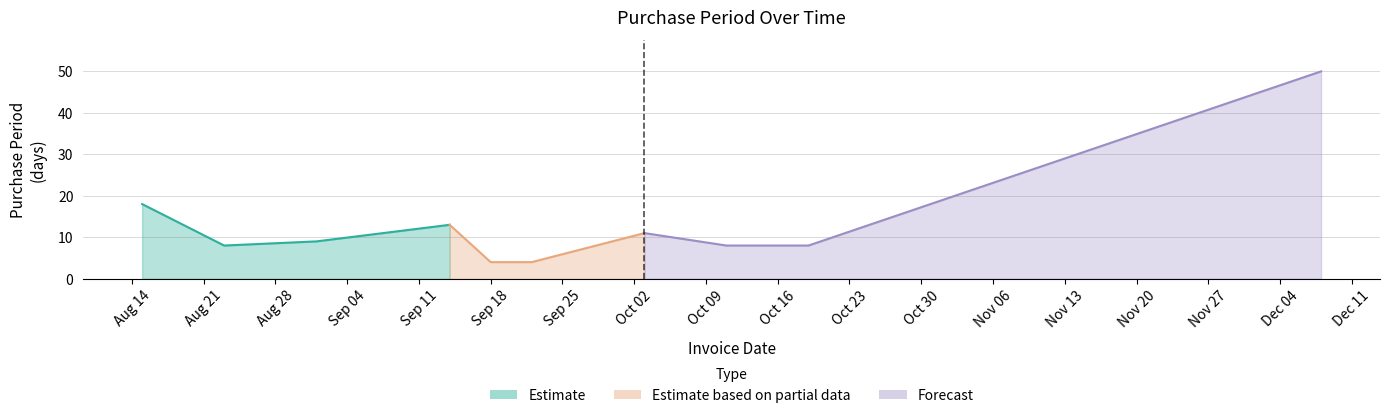

Reading right to left, extract all data points from this chart.

50	8	8	11	4	4	13	9	8	18